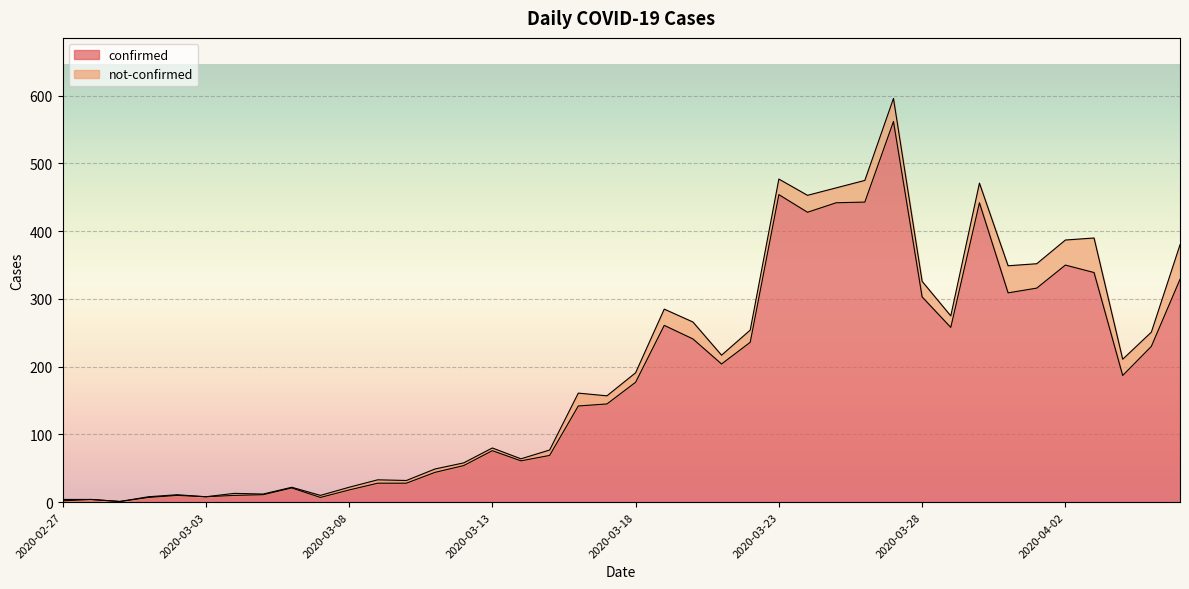

What is the label of the 39th point from the left?

2020-04-05